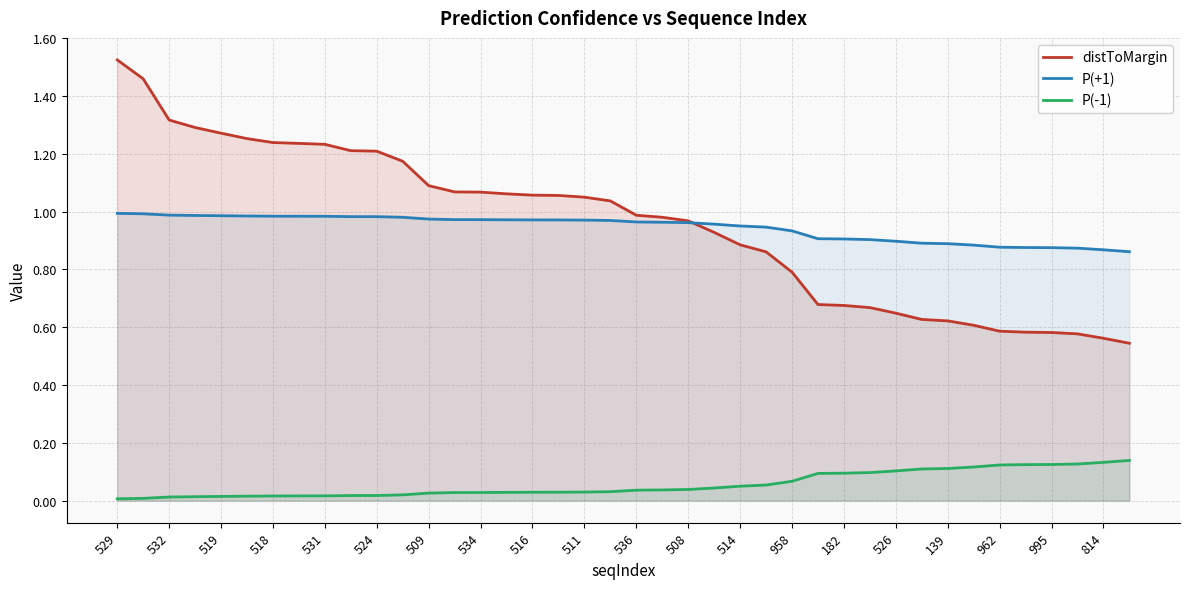

True or false: distToMargin and P(-1) intersect in this chart.

False